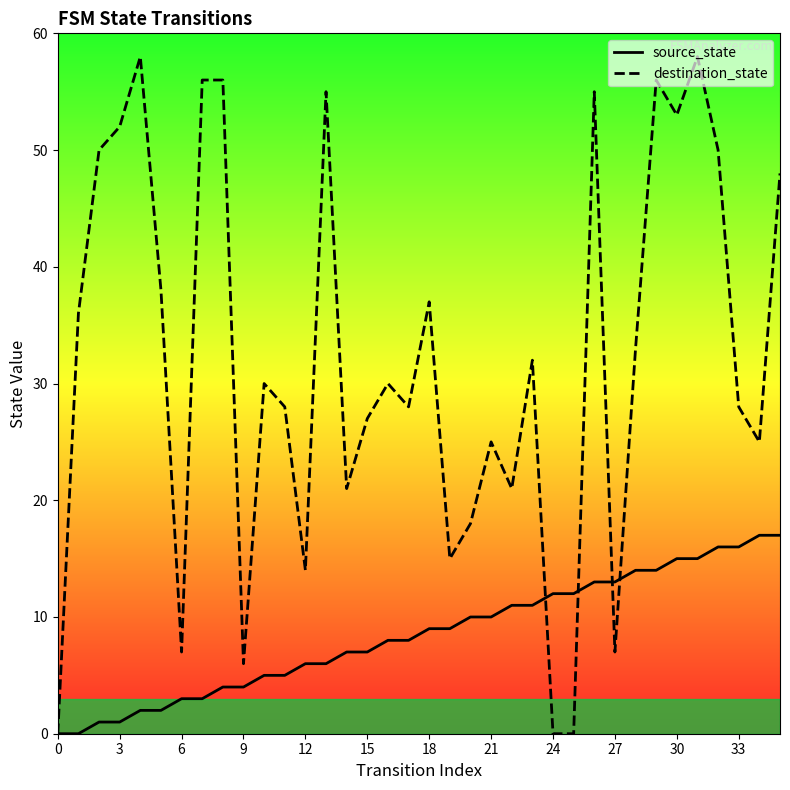

What is the maximum value for source_state?

17